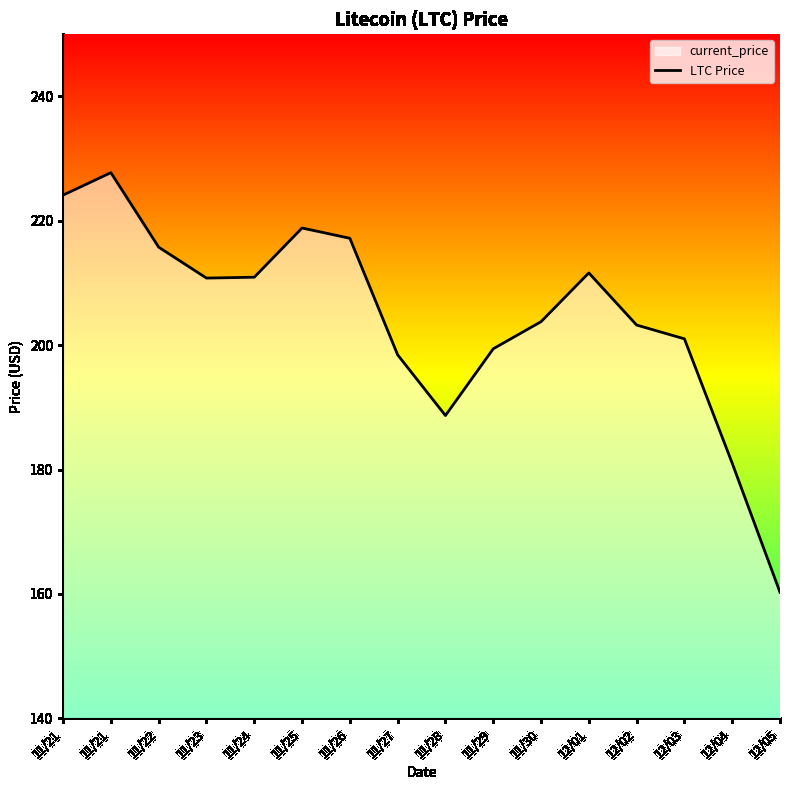

How many data points are above 210?

8